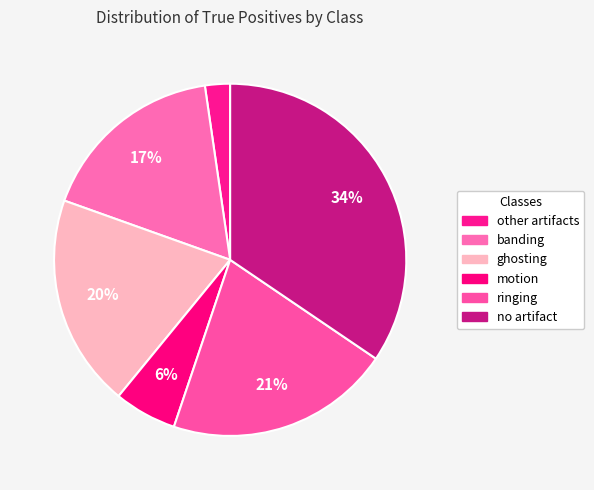

How many segments does this pie chart have?

6